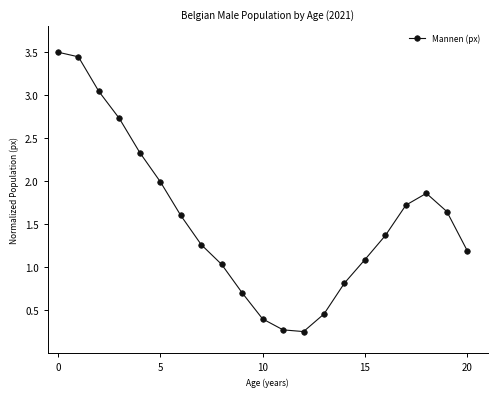

What is the difference between the maximum and second lowest values?

3.2